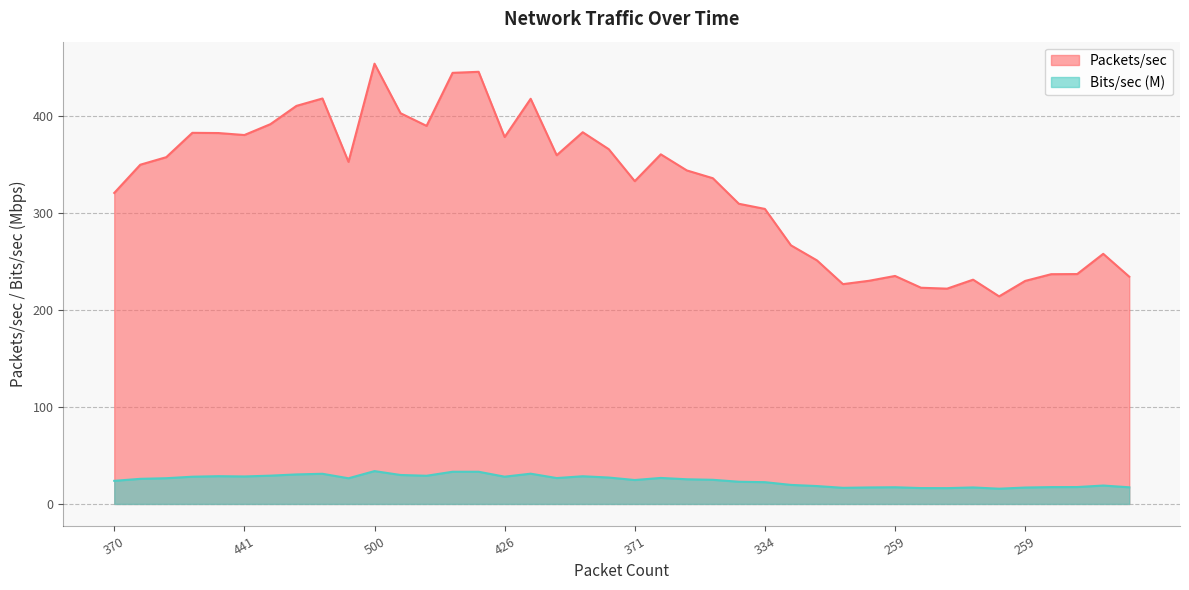

Read the Packets/sec value at 369.

335.6